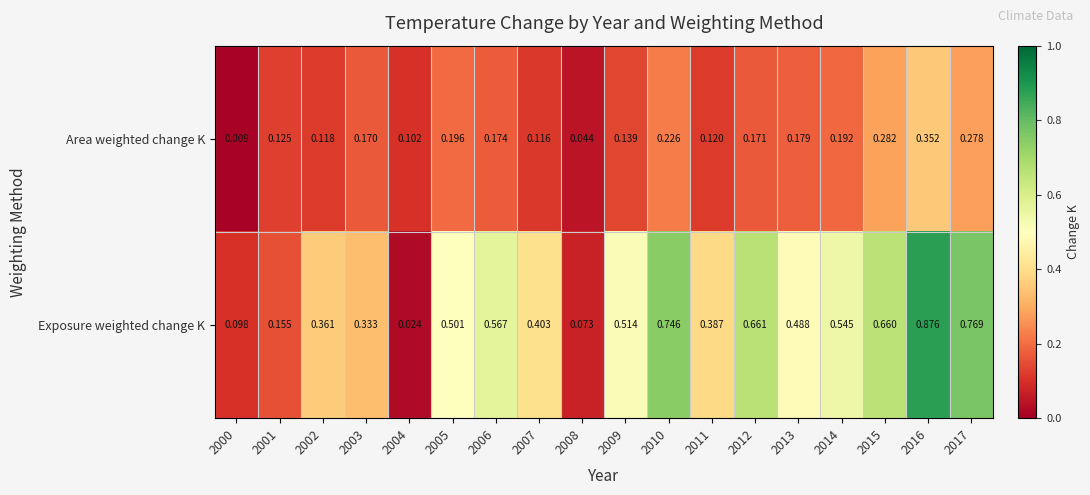

Which series has the largest range (max minus min)?

Exposure weighted change K